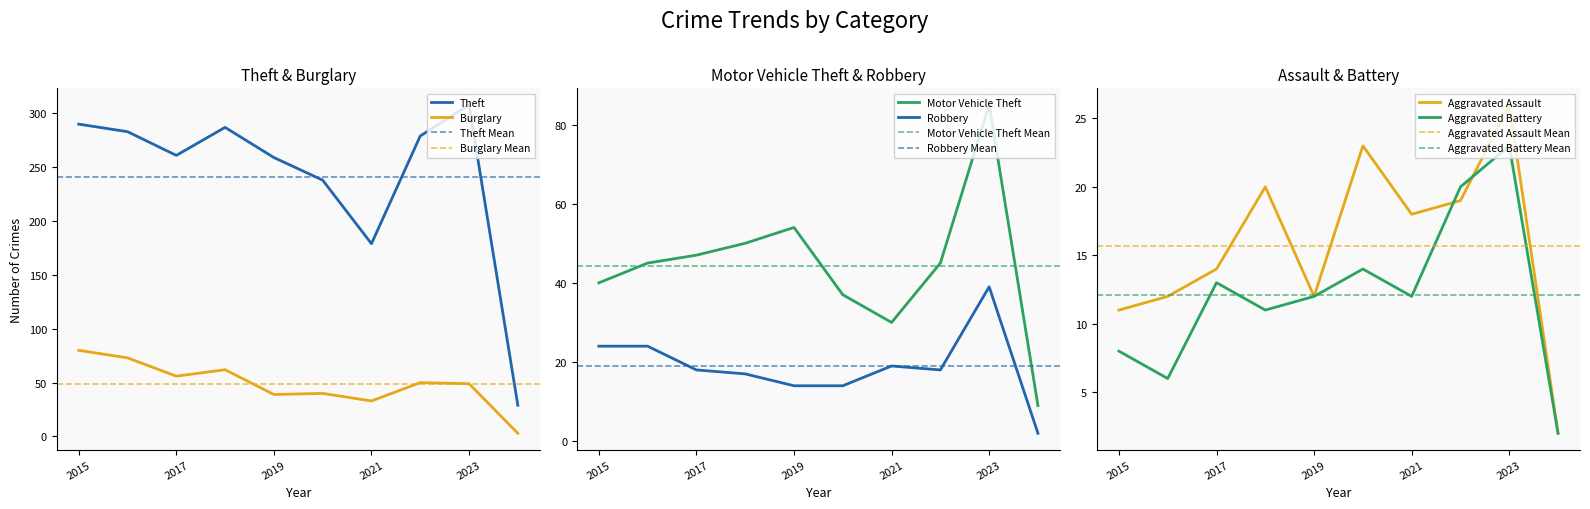

Reading left to right, list all the values displayed in this chart.

Theft: 2015=290	2016=283	2017=261	2018=287	2019=259	2020=238	2021=179	2022=279	2023=308	2024=29
Burglary: 2015=80	2016=73	2017=56	2018=62	2019=39	2020=40	2021=33	2022=50	2023=49	2024=3
Motor Vehicle Theft: 2015=40	2016=45	2017=47	2018=50	2019=54	2020=37	2021=30	2022=45	2023=85	2024=9
Robbery: 2015=24	2016=24	2017=18	2018=17	2019=14	2020=14	2021=19	2022=18	2023=39	2024=2
Aggravated Assault: 2015=11	2016=12	2017=14	2018=20	2019=12	2020=23	2021=18	2022=19	2023=26	2024=2
Aggravated Battery: 2015=8	2016=6	2017=13	2018=11	2019=12	2020=14	2021=12	2022=20	2023=23	2024=2